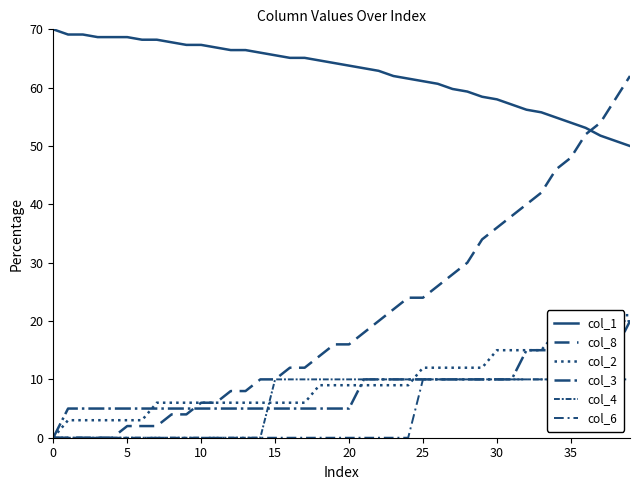

How many intersections are there between col_3 and col_8?

1